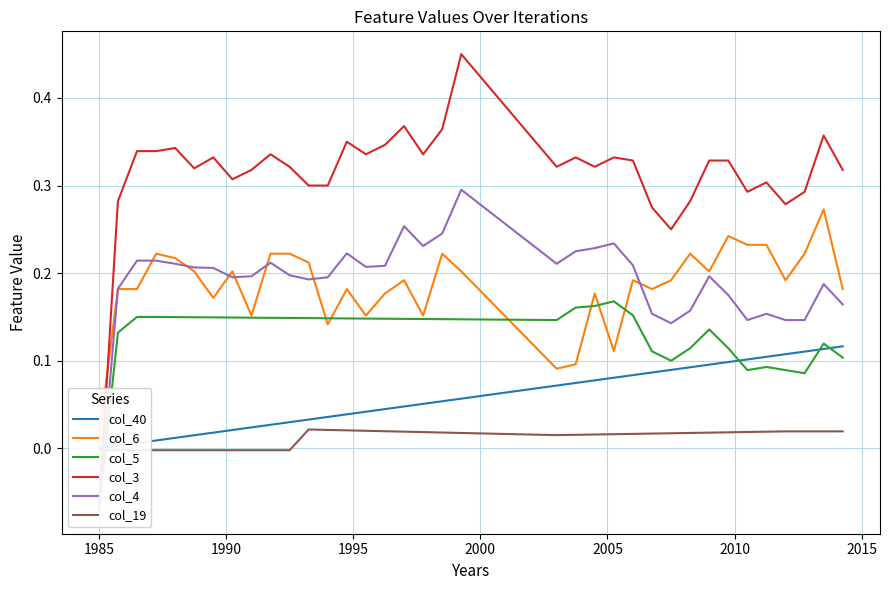

True or false: col_40 has a value of 0.1 at 14.

False